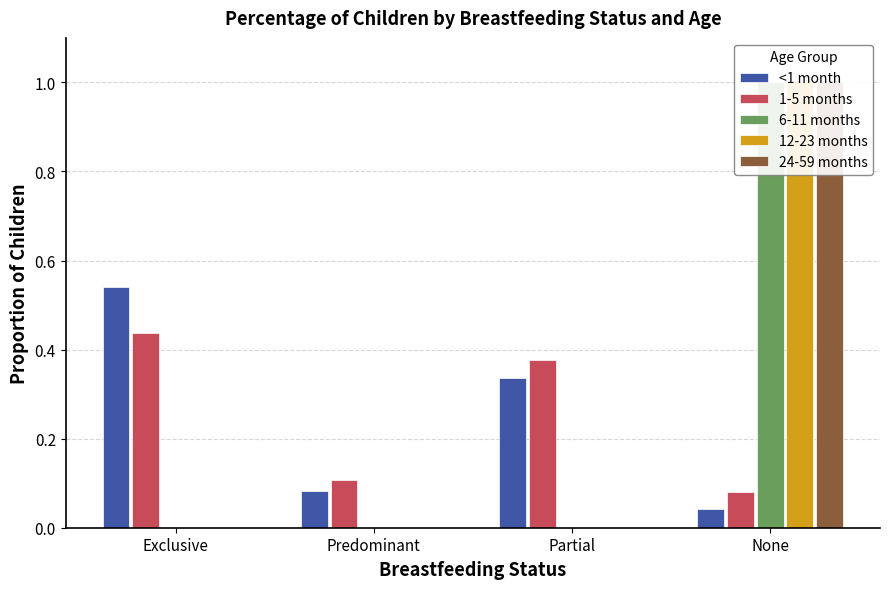

Between Partial and Exclusive, which is larger?

Exclusive